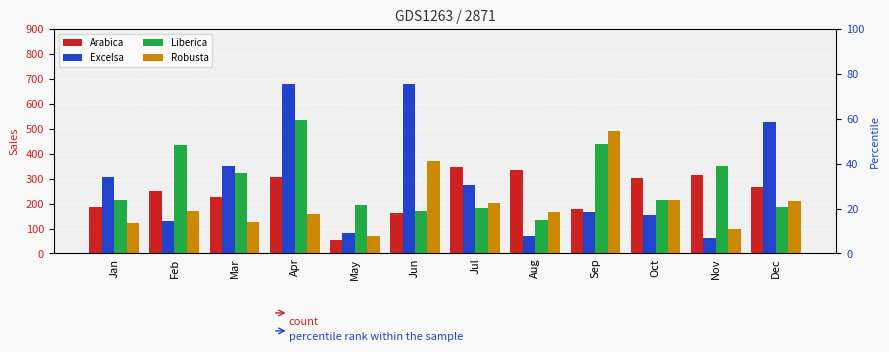

Between Sep and Nov, which series saw the biggest shift?

Robusta